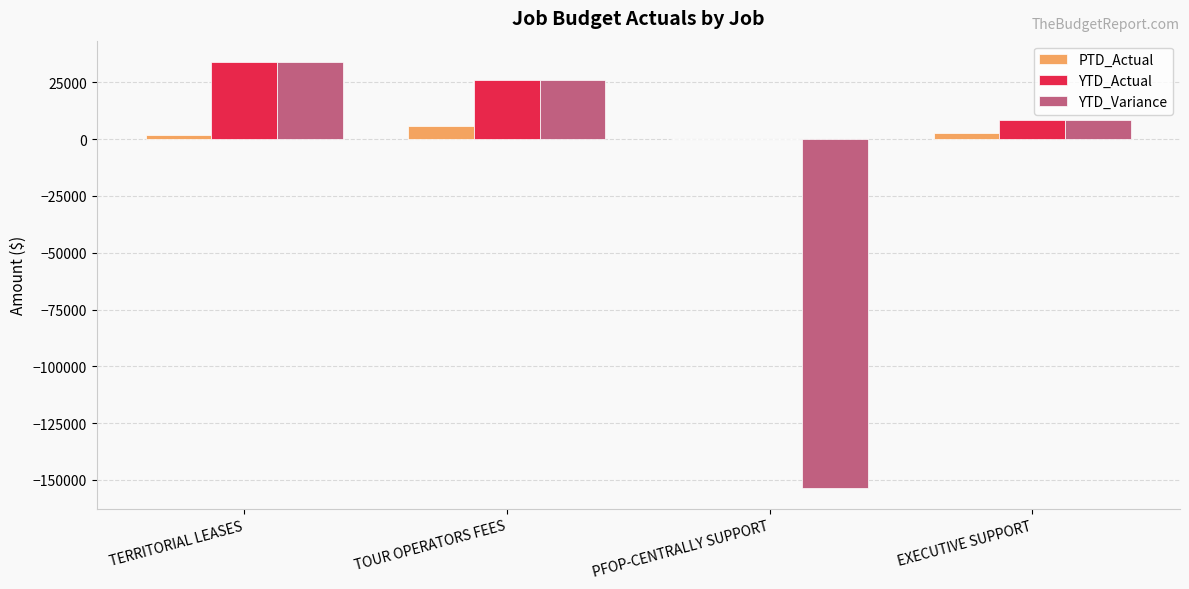

Is it true that YTD_Variance equals 8512.4 at EXECUTIVE SUPPORT?

True